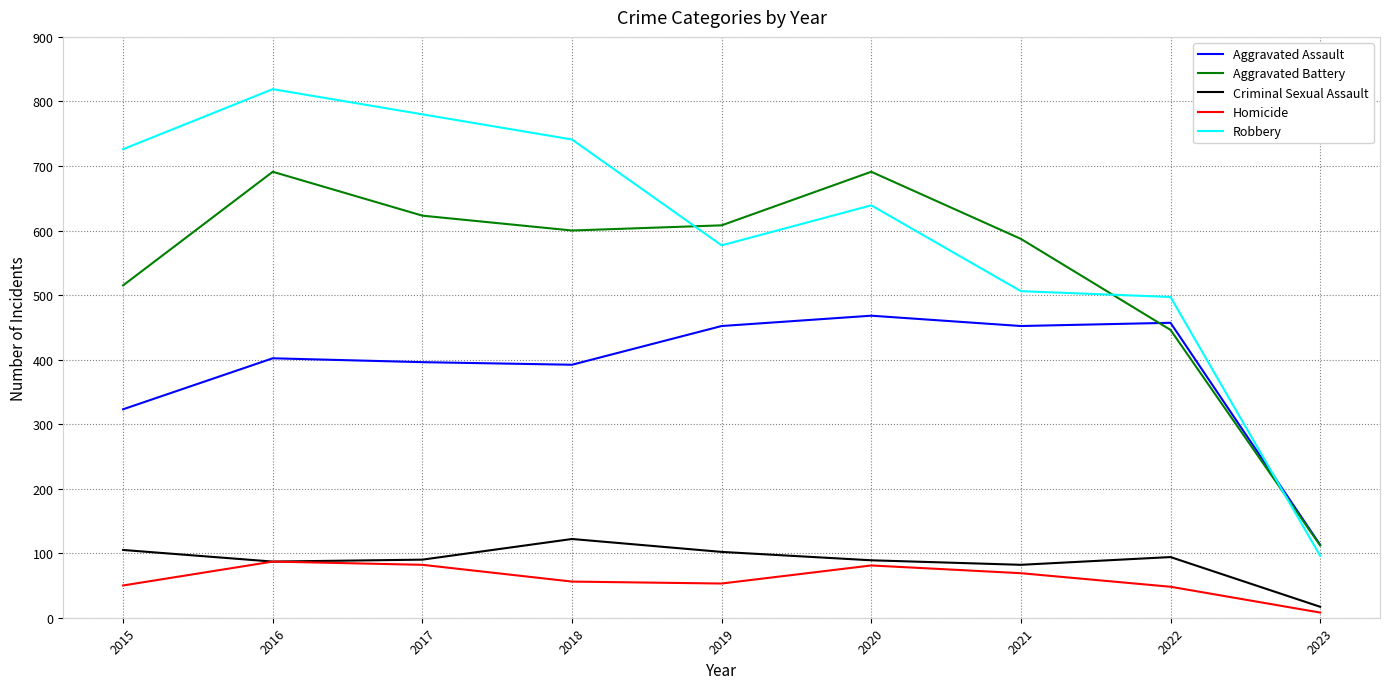

What is the spread (max minus min) of values at 2020?

610